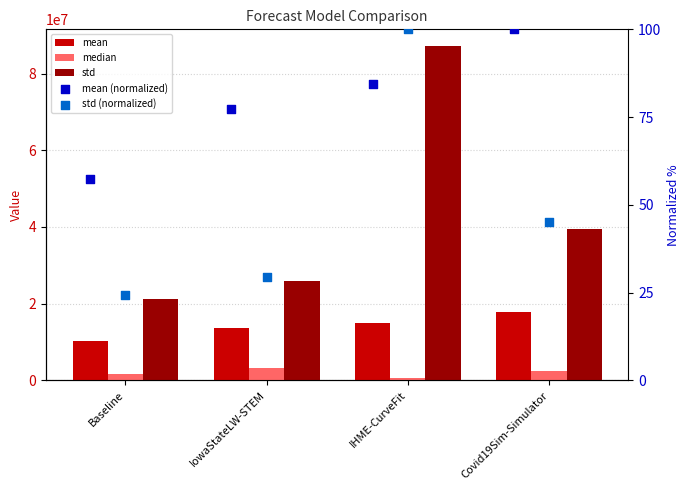

Is the value of mean (normalized) at IHME-CurveFit greater than the value of median at IowaStateLW-STEM?

No